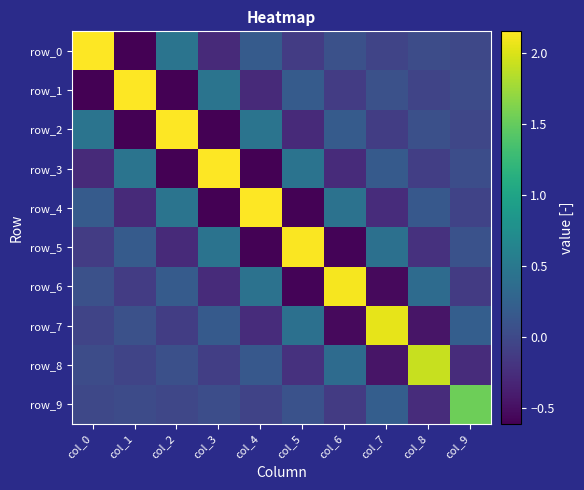

What is the sum of all row_6 values?

1.5